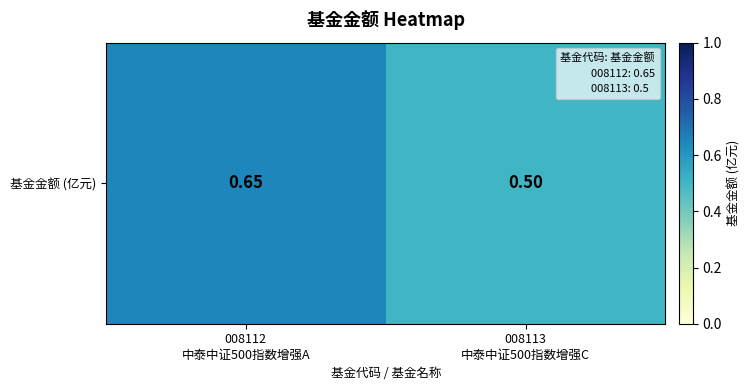

Reading left to right, what are all the values shown in this chart?

008112
中泰中证500指数增强A=0.7	008113
中泰中证500指数增强C=0.5